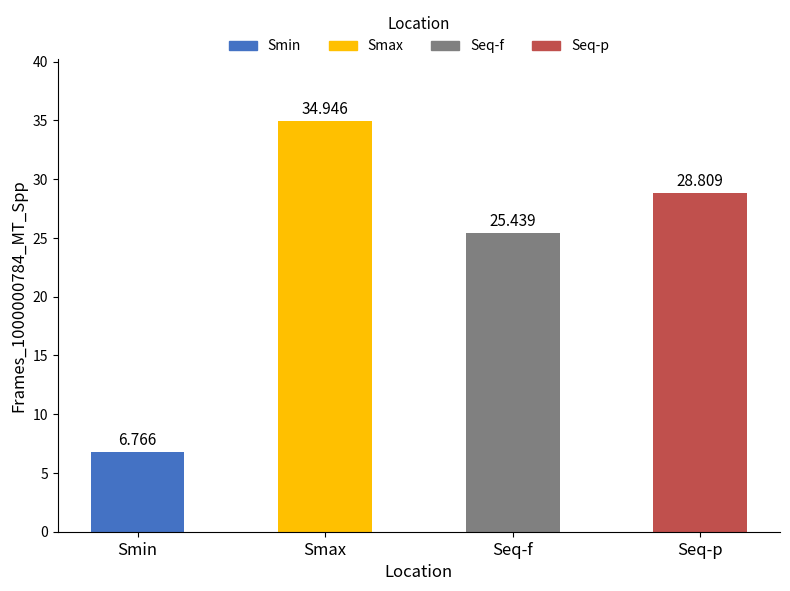

What is the change in value from Seq-f to Seq-p?

+3.4